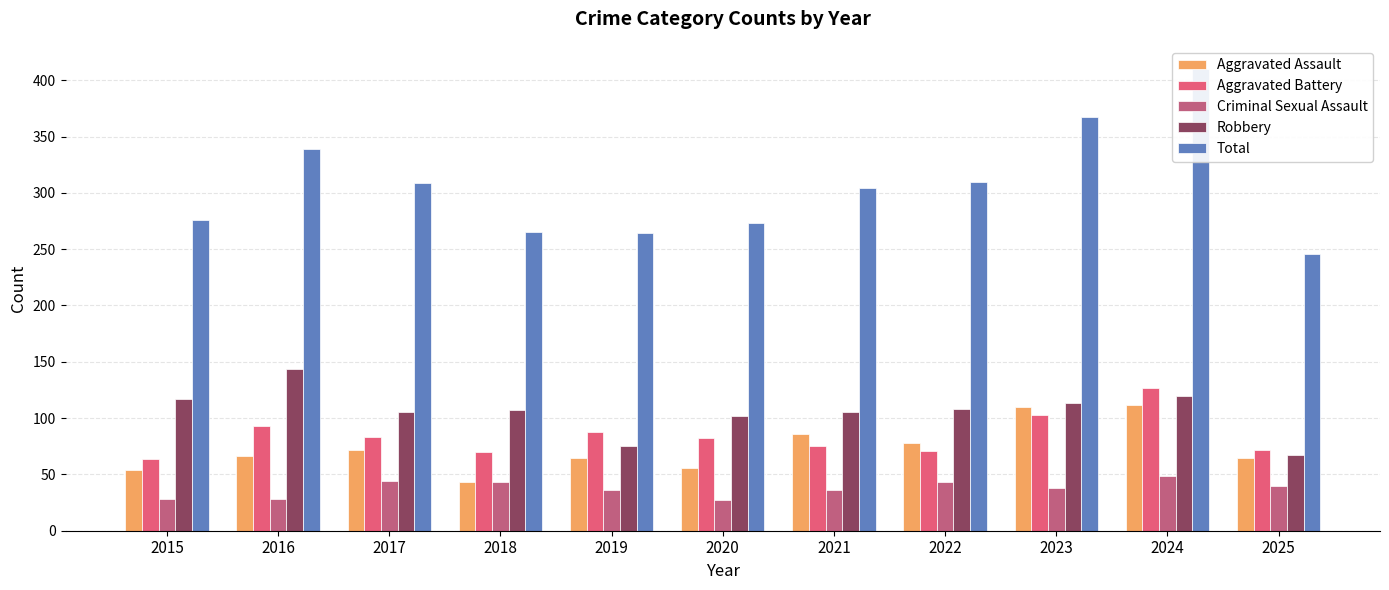

What is the value of the Aggravated Assault bar at the 8th from the left?

78